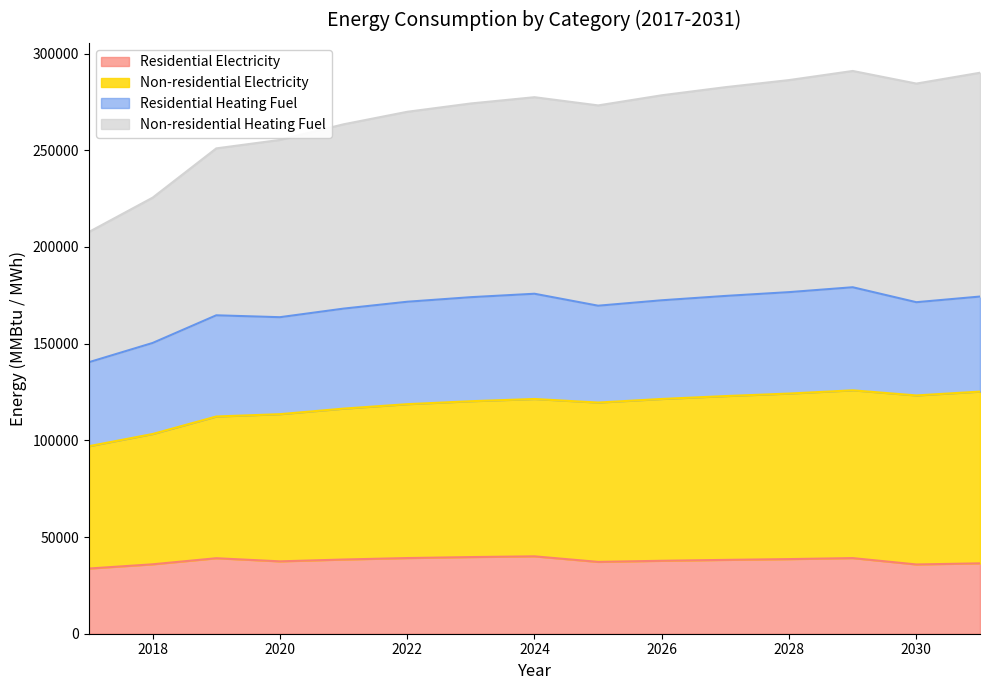

At which label does Residential Electricity reach its peak?

2024